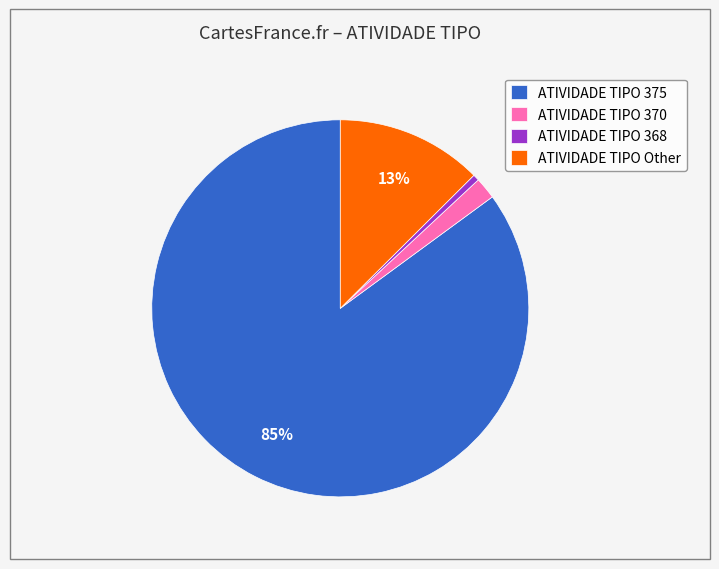

What is the smallest slice in the pie chart?

ATIVIDADE TIPO 368